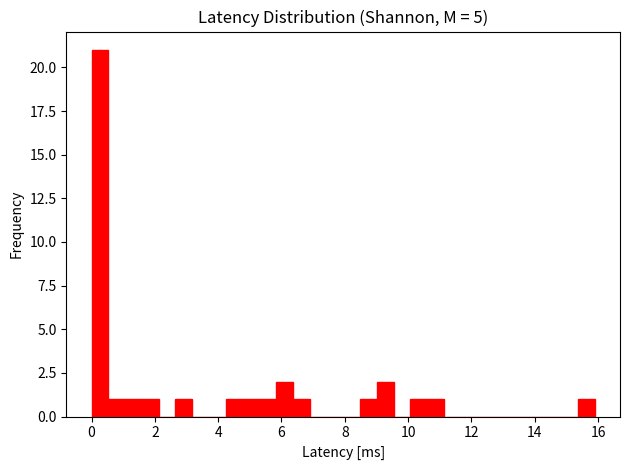

Around what value on the x-axis is the tallest bar? Give the approximate position of its centre, as read against the axis.

0.2